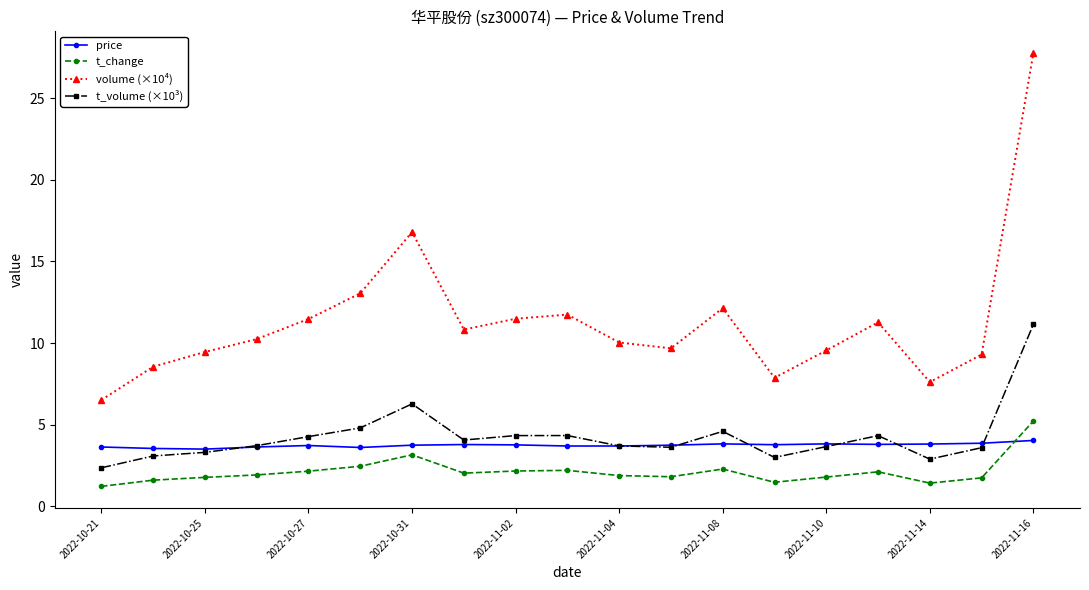

What is the average value of the t_volume (×10³) series?

4.3